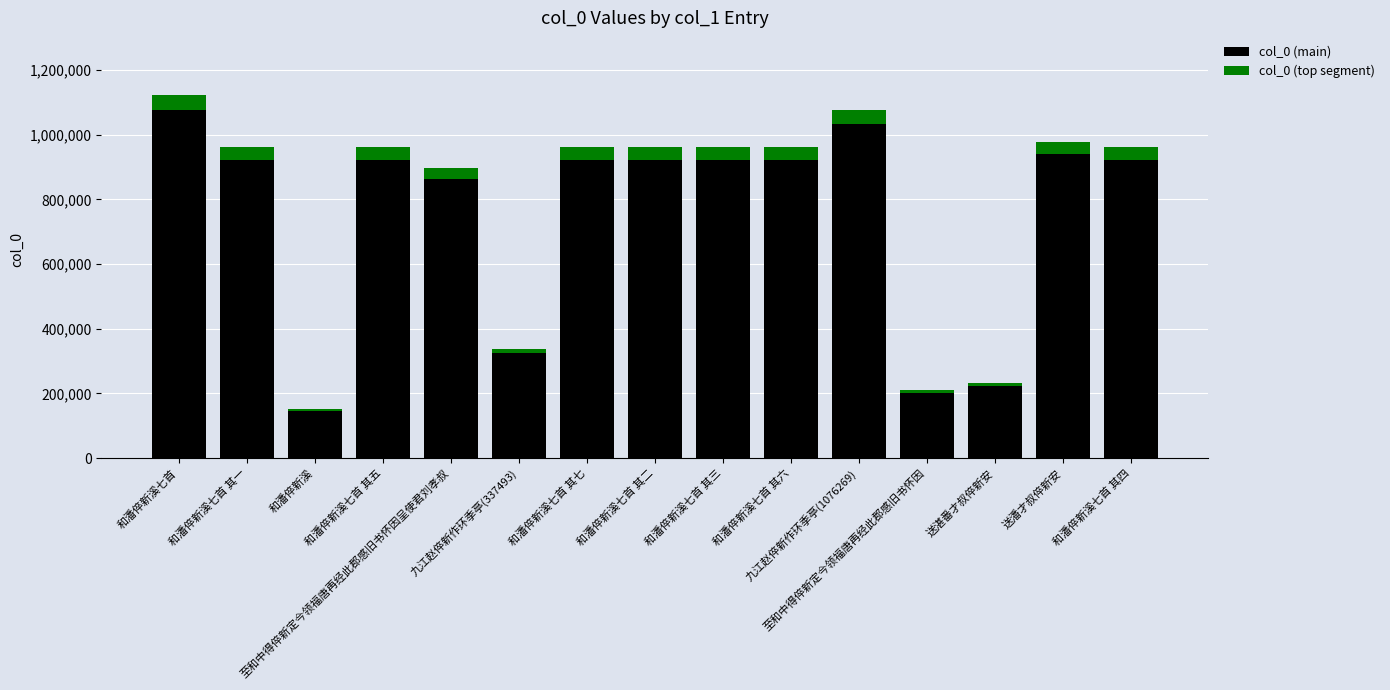

What is the average value of the col_0 (main) series?

751175.9